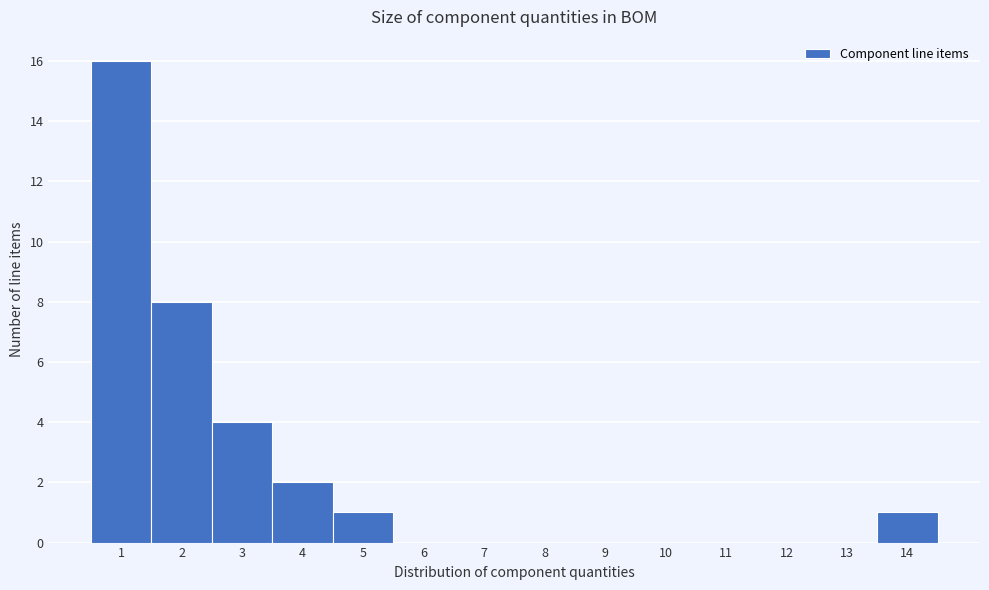

Which range on the x-axis has the tallest bar?

0.5 to 1.5